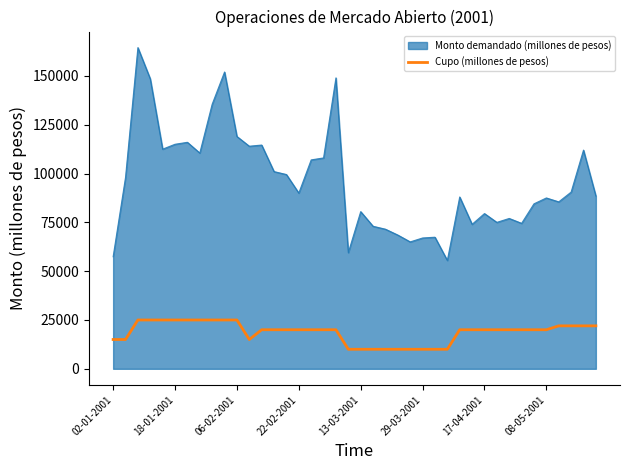

What is the maximum value shown in the chart?

164500